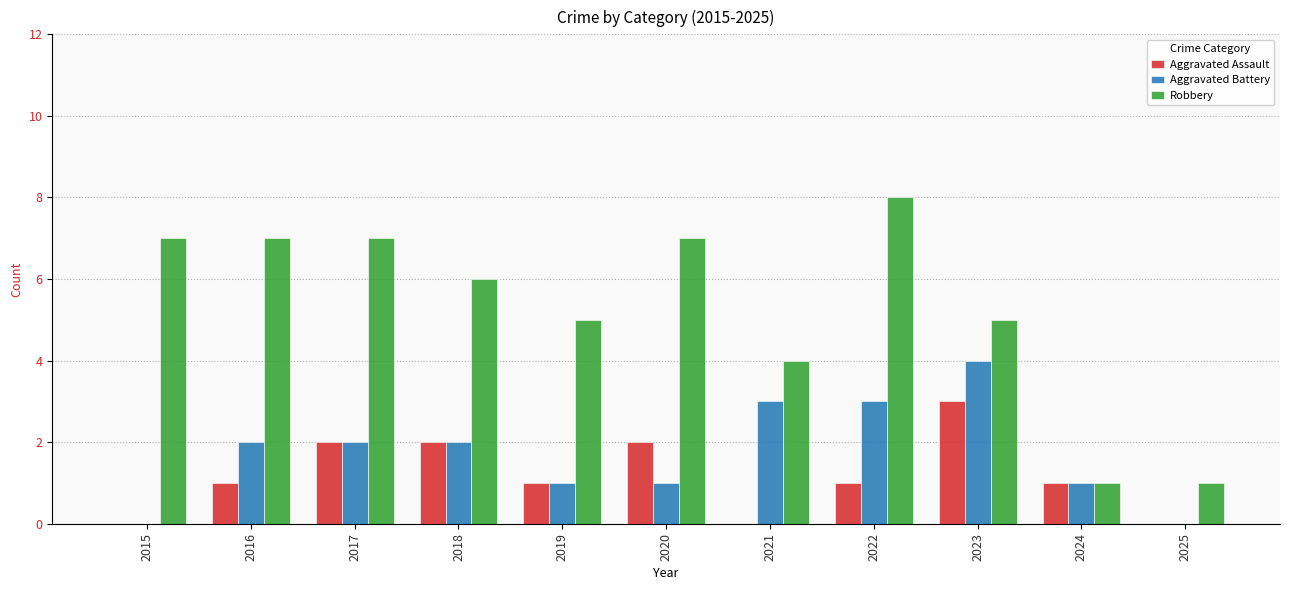

True or false: Aggravated Assault has a value of 1 at 2016.

True